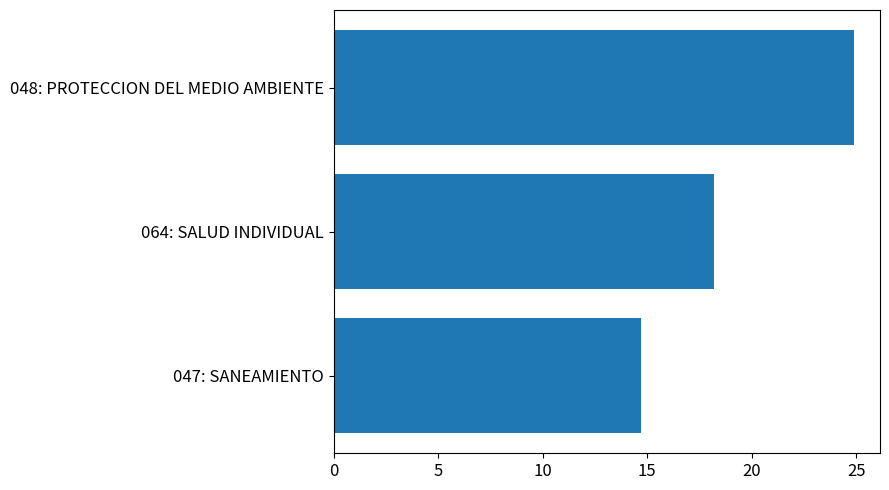

What is the change in value from 047: SANEAMIENTO to 048: PROTECCION DEL MEDIO AMBIENTE?

+10.2